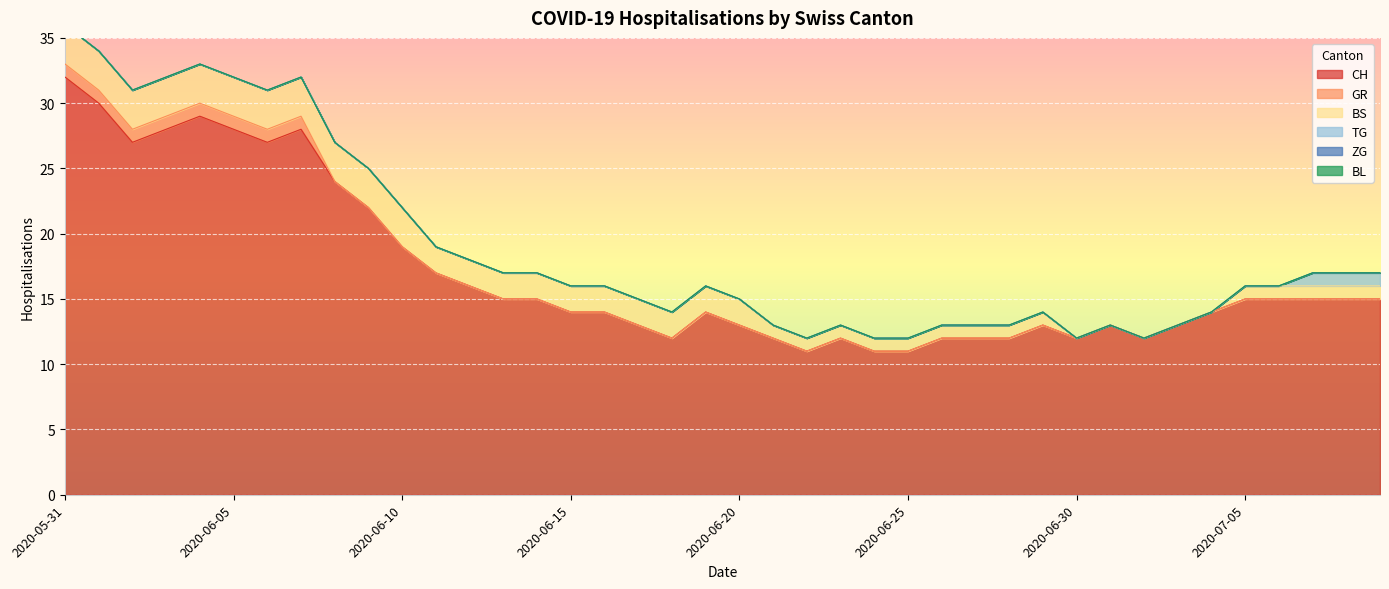

Which series changed the most between 2020-06-12 and 2020-06-30?

CH